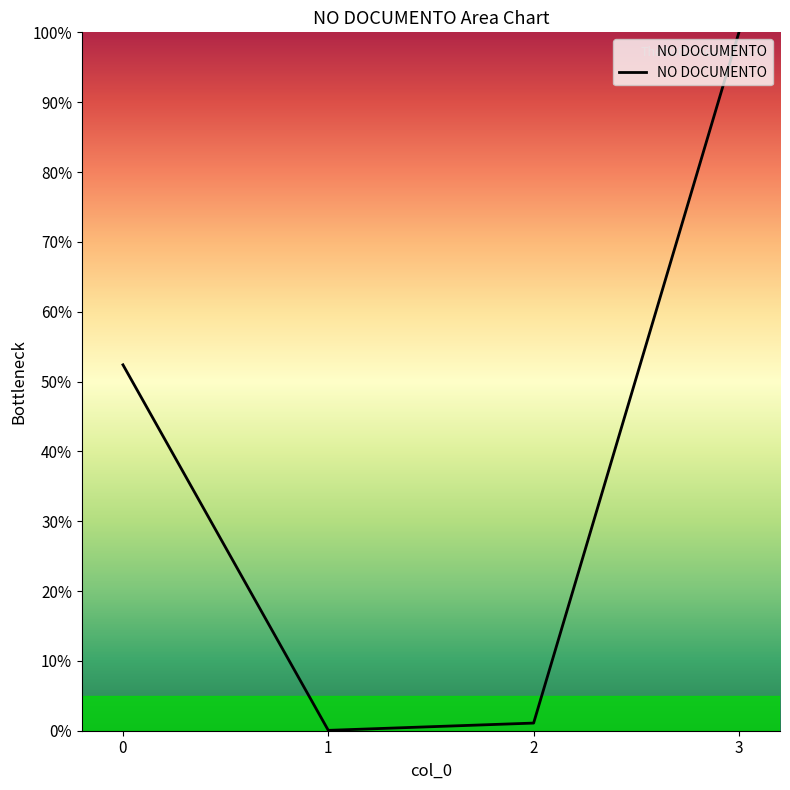

Reading left to right, list all the values displayed in this chart.

52.4	0.1	1.1	100.0